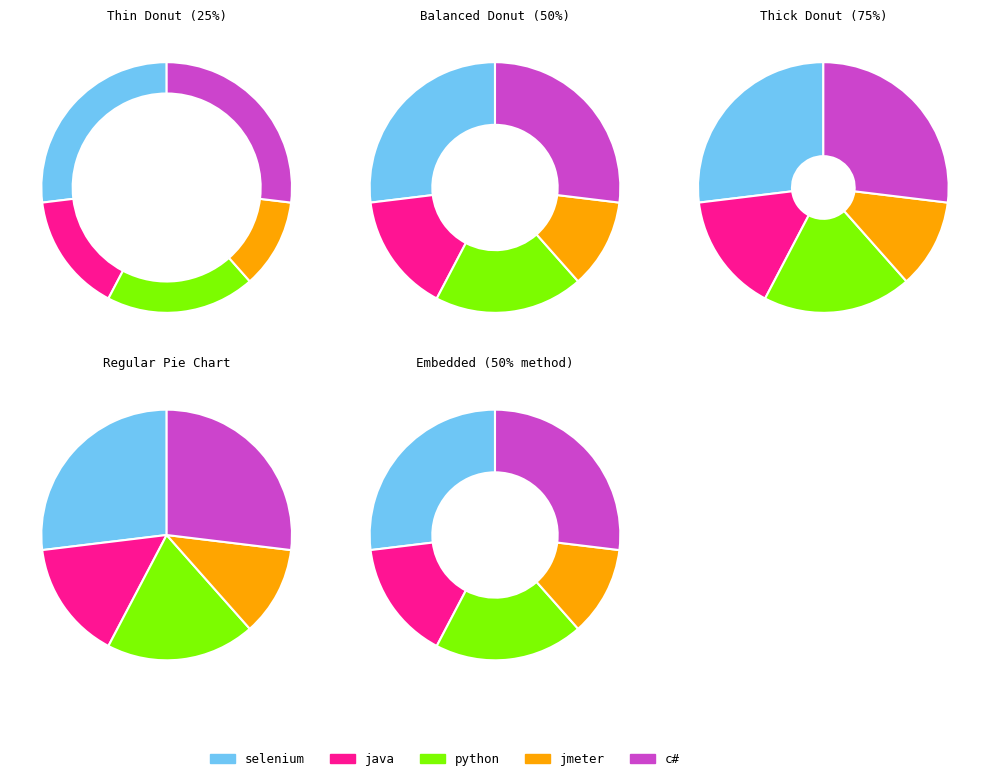

Approximately how many times larger is the value at python compared to selenium?

0.7